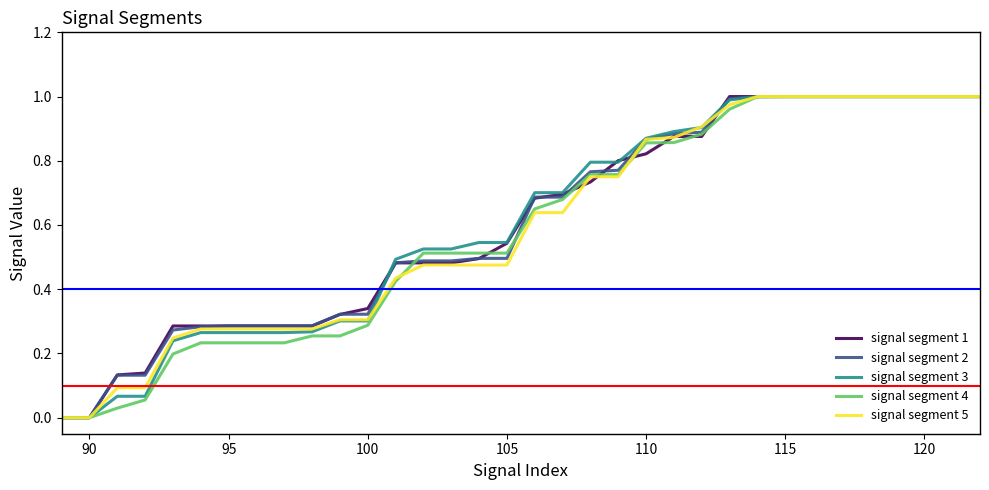

List the series in order of their peak value, highest first.

signal segment 1, signal segment 3, signal segment 4, signal segment 5, signal segment 2